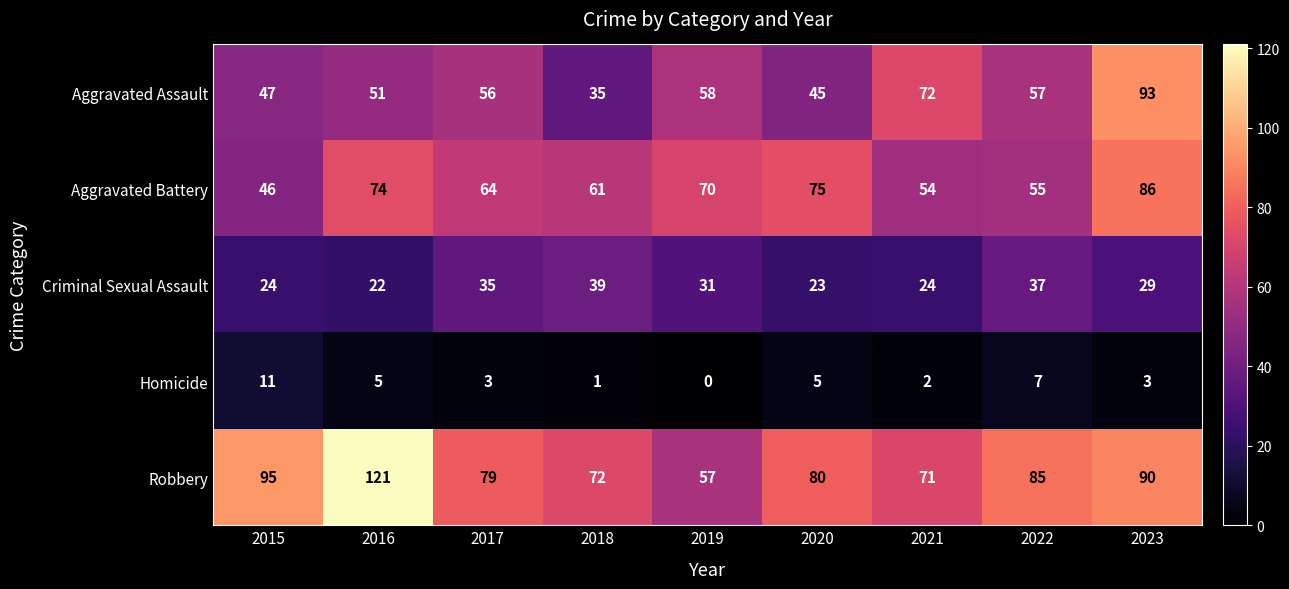

Which series has the largest total across all categories?

Robbery